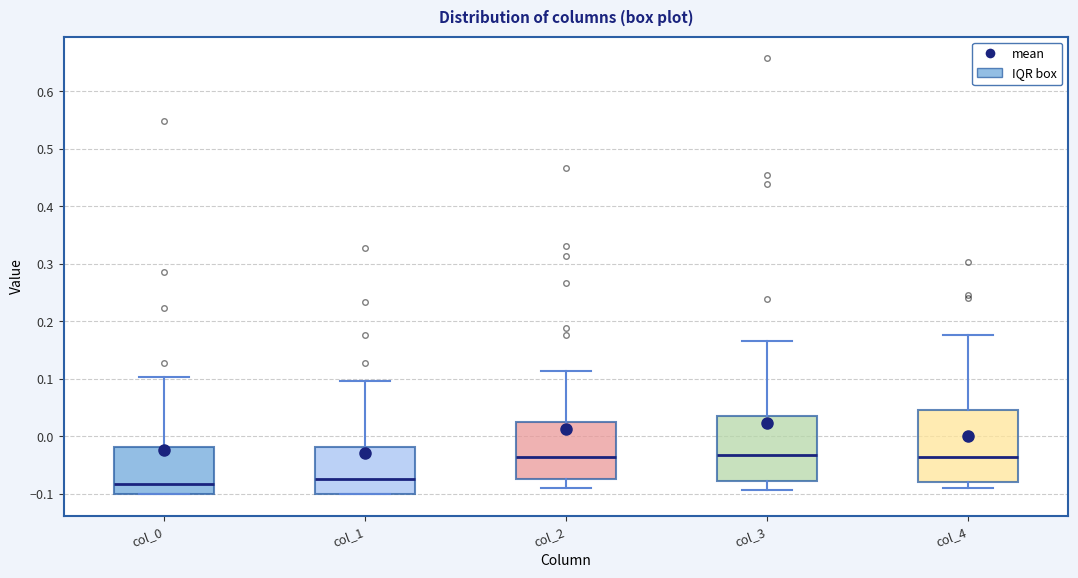

Reading left to right, read every box against the y-axis: the position of its median line, the range the box covers, and the ends of its whiskers. The values are not printed on the chart, so give them approximately, as read against the axis.

col_0: median -0.08, box -0.10 to -0.02, whiskers -0.10 to 0.10
col_1: median -0.07, box -0.10 to -0.02, whiskers -0.10 to 0.10
col_2: median -0.04, box -0.07 to 0.02, whiskers -0.09 to 0.11
col_3: median -0.03, box -0.08 to 0.04, whiskers -0.09 to 0.17
col_4: median -0.04, box -0.08 to 0.05, whiskers -0.09 to 0.18